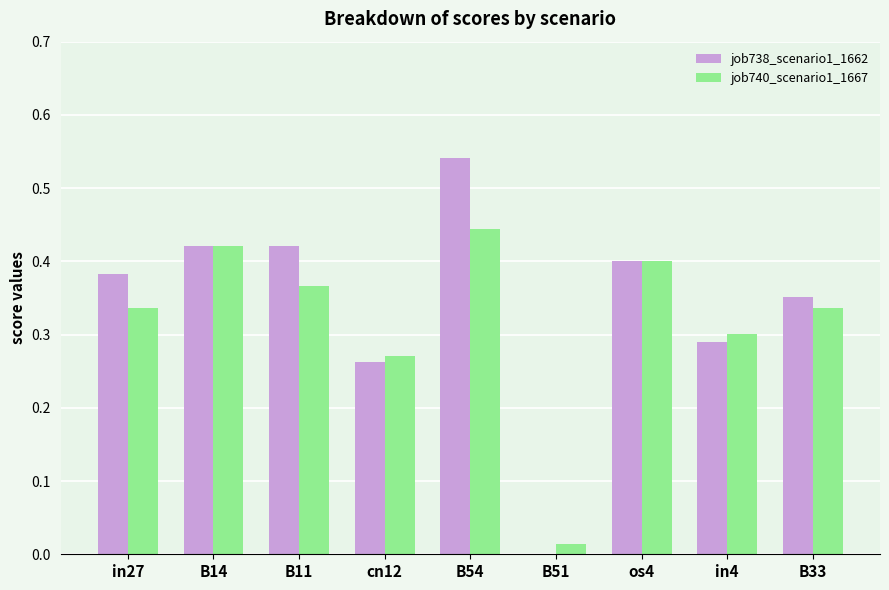

The job738_scenario1_1662 series shows 0.1 at cn12. True or false?

False